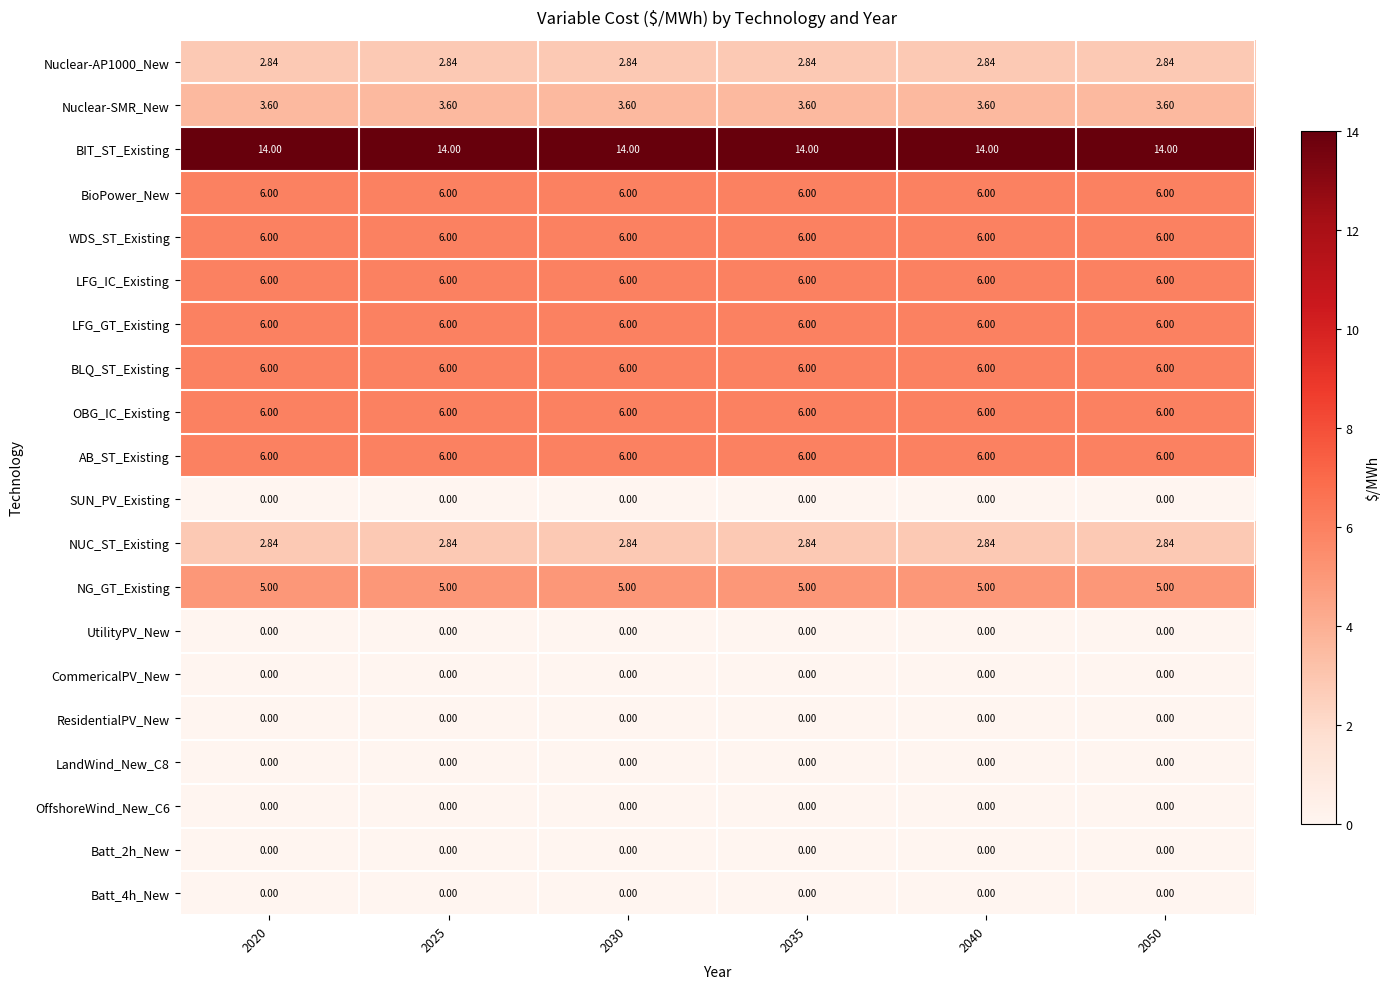

Is the value of Batt_2h_New at 2050 greater than the value of OBG_IC_Existing at 2025?

No